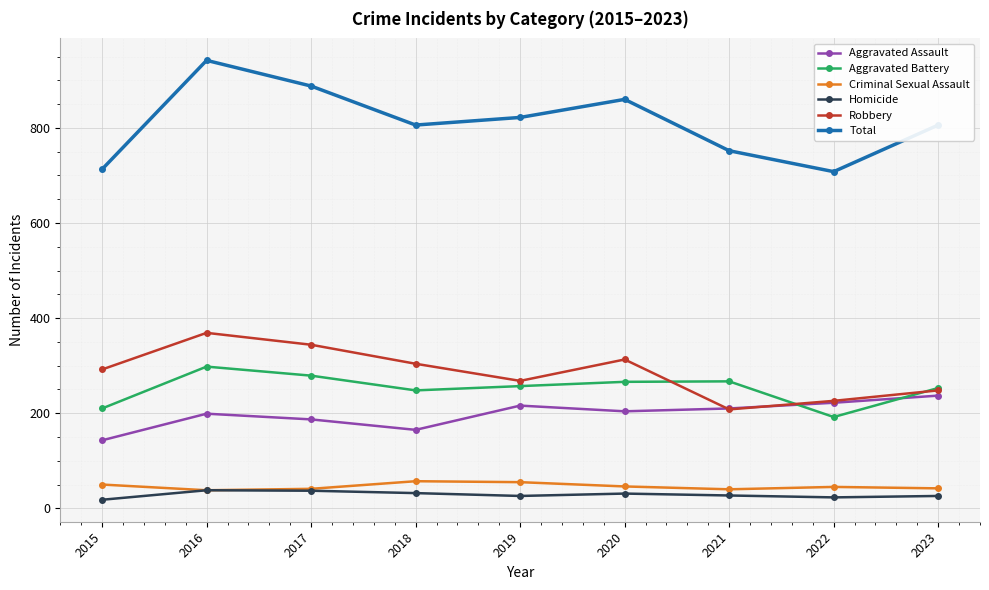

Does the chart have visible grid lines?

Yes